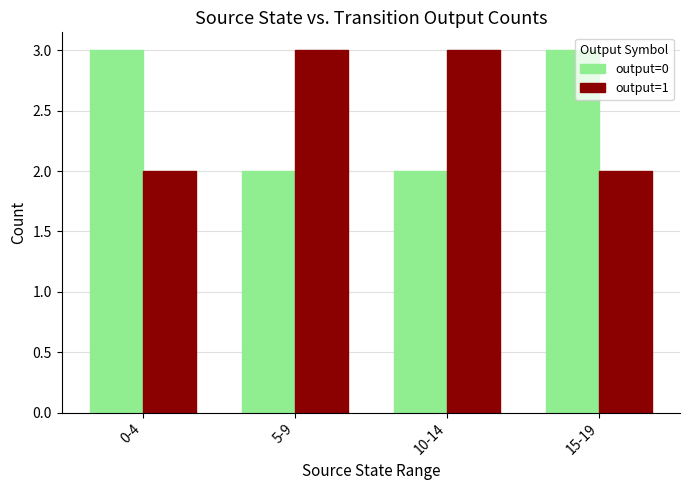

Reading left to right, transcribe all the data shown in this chart.

output=0: 0-4=3	5-9=2	10-14=2	15-19=3
output=1: 0-4=2	5-9=3	10-14=3	15-19=2